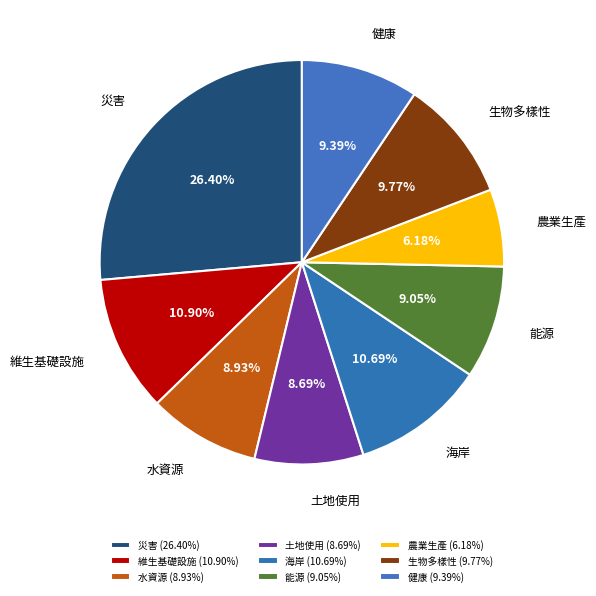

How many segments does this pie chart have?

9